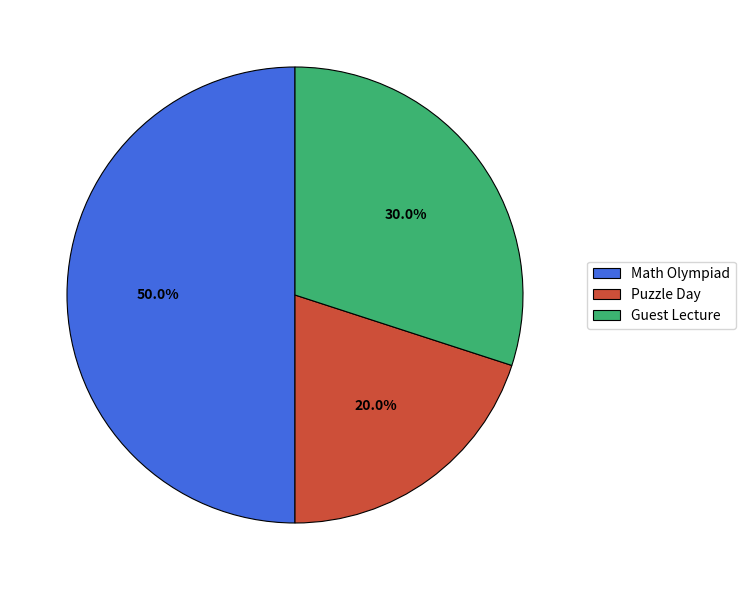

How many segments does this pie chart have?

3